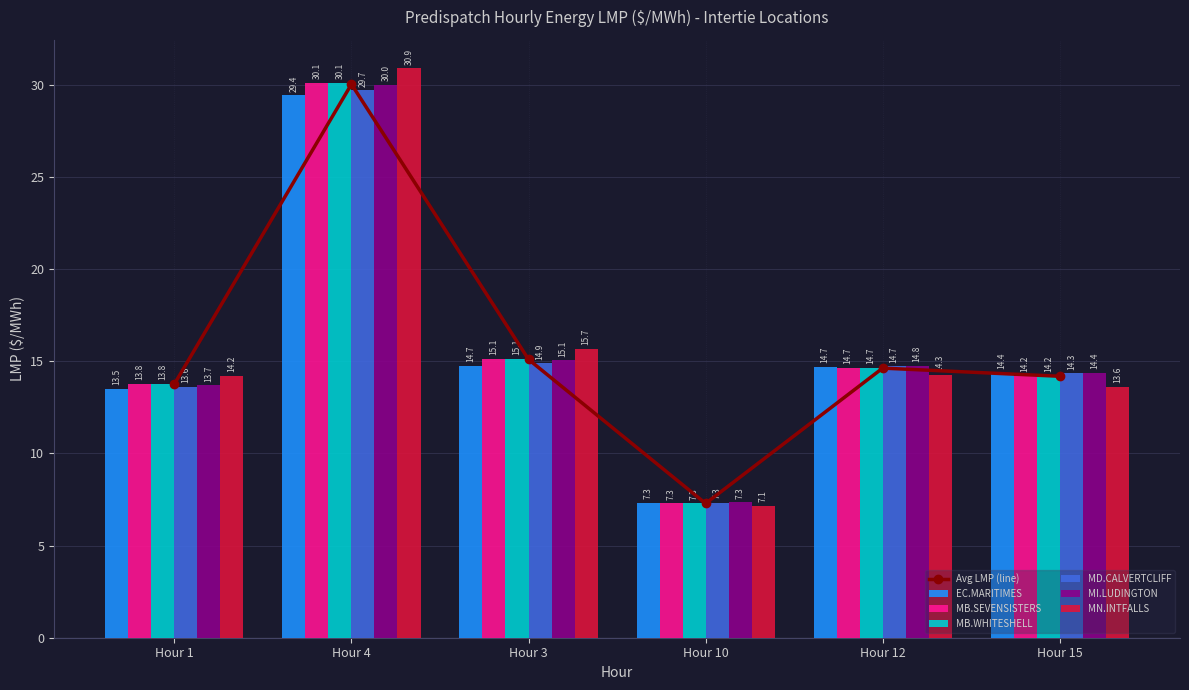

The value of EC.MARITIMES at Hour 3 is 21.9. True or false?

False